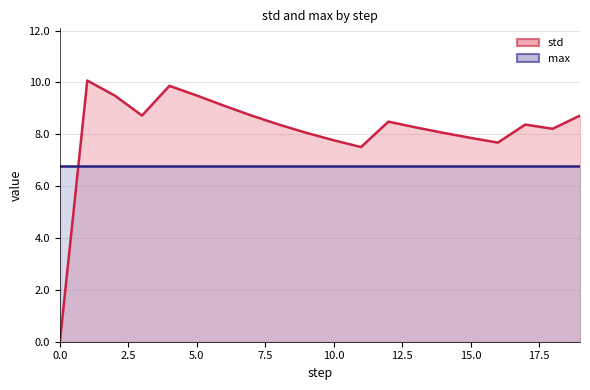

True or false: the data shows 4.8 at 8.

False